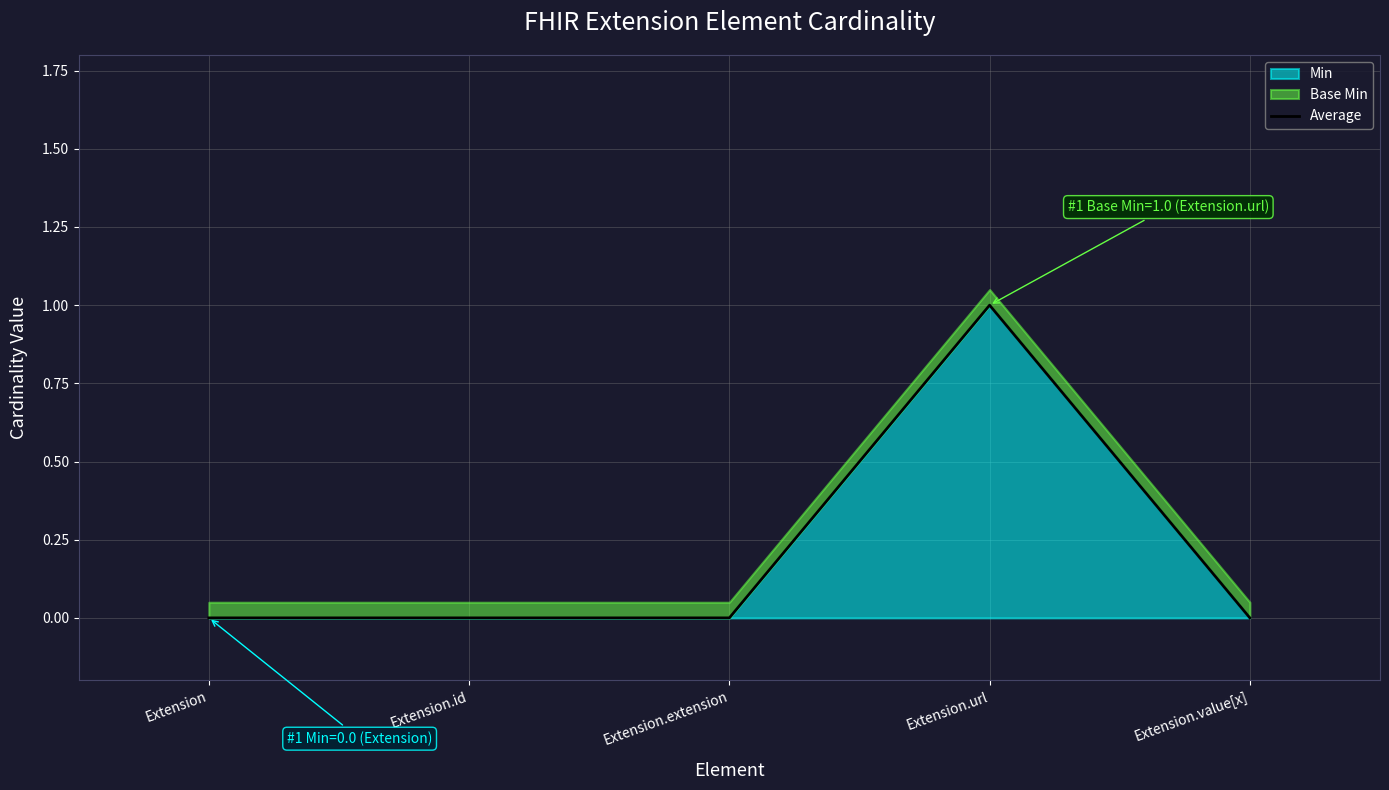

The value at Extension is 0. True or false?

False